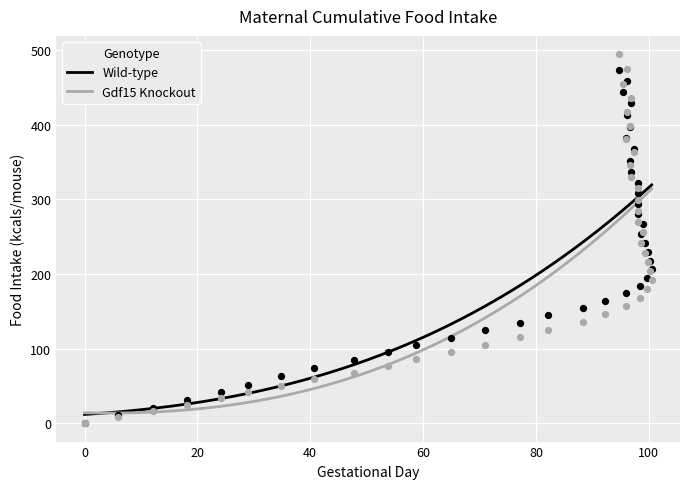

At how many categories does at least one series exceed 93?

31